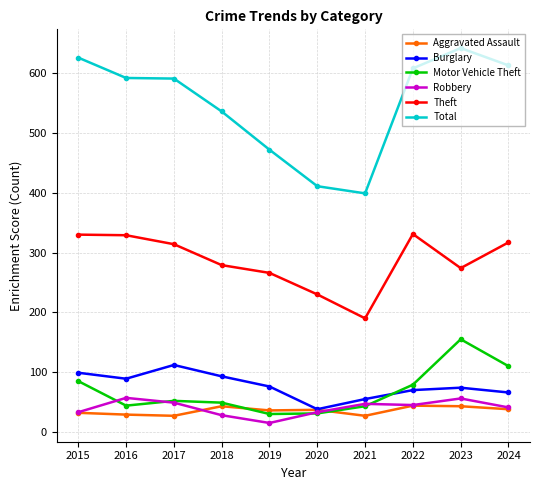

Is this an area chart (filled region under the line)?

No